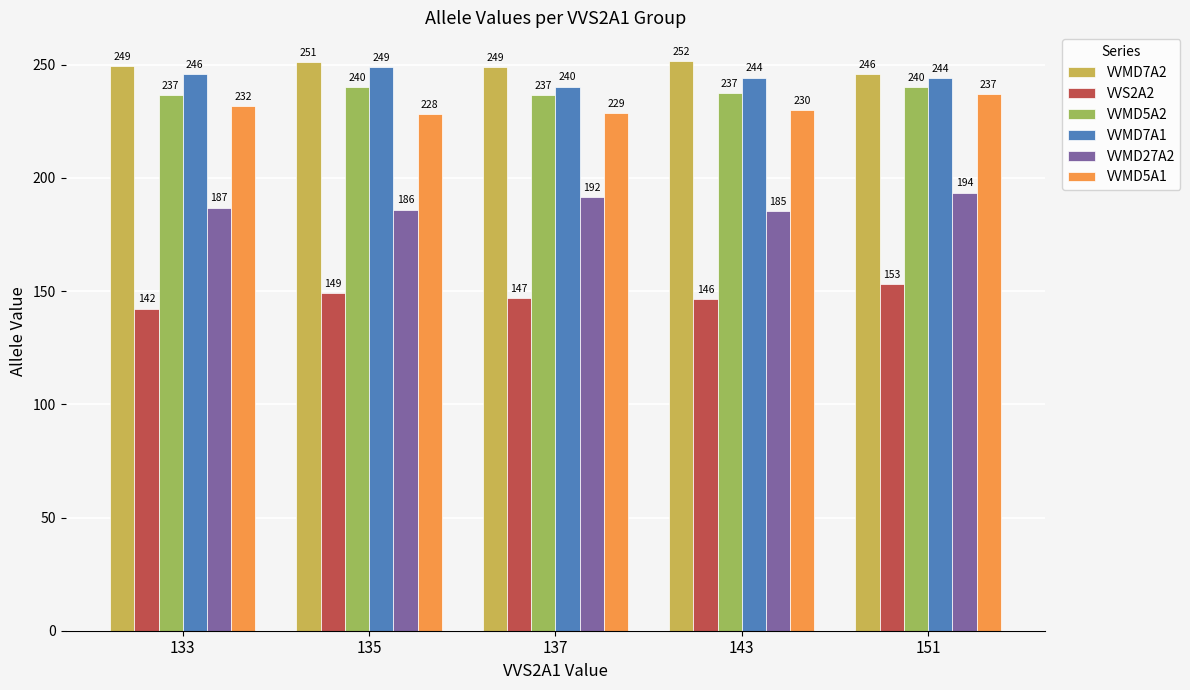

Are the bars grouped side by side (vs. stacked)?

Yes